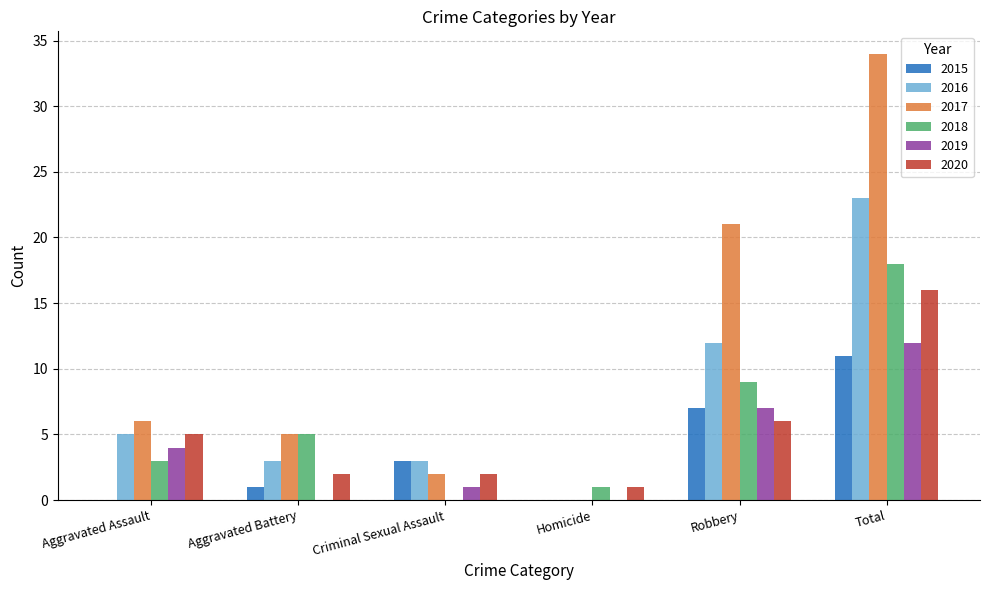

Read the 2016 value at Total.

23